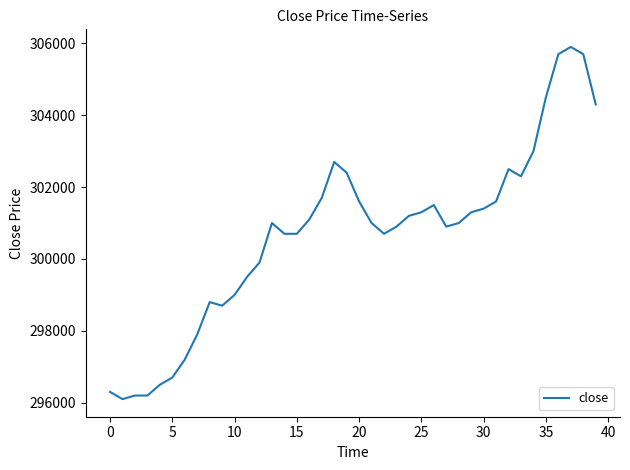

Reading right to left, list all the values displayed in this chart.

304300	305700	305900	305700	304500	303000	302300	302500	301600	301400	301300	301000	300900	301500	301300	301200	300900	300700	301000	301600	302400	302700	301700	301100	300700	300700	301000	299900	299500	299000	298700	298800	297900	297200	296700	296500	296200	296200	296100	296300